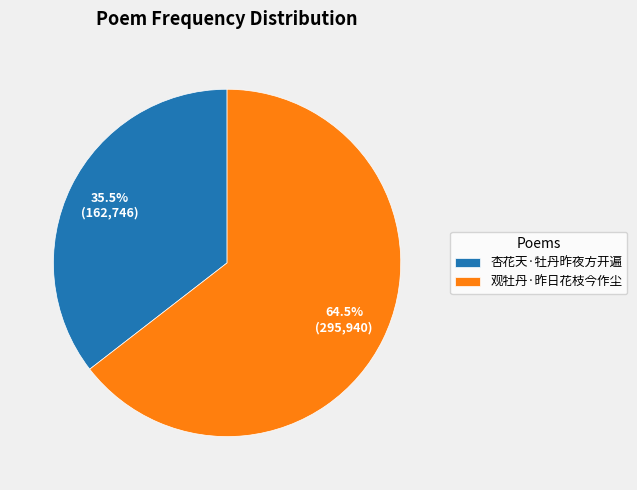

Rank the categories by value from highest to lowest.

观牡丹·昨日花枝今作尘, 杏花天·牡丹昨夜方开遍